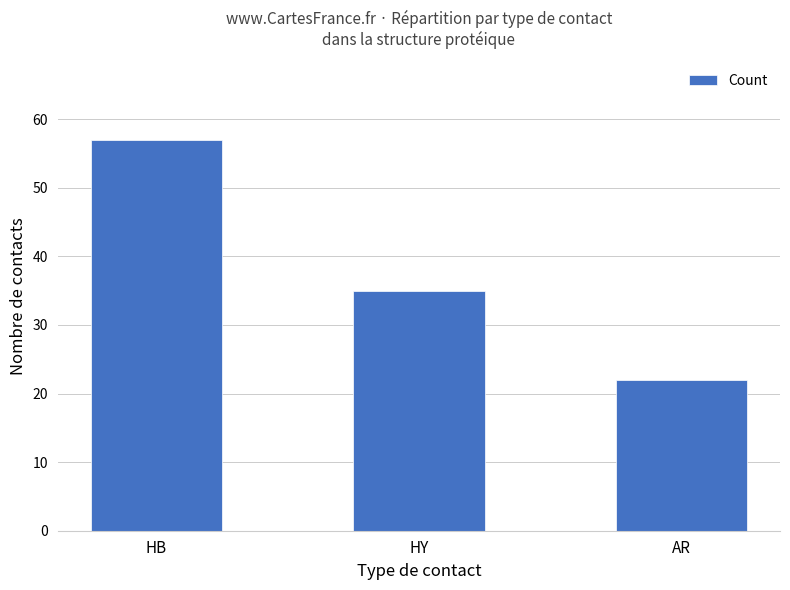

What is the label of the 2nd bar from the right?

HY